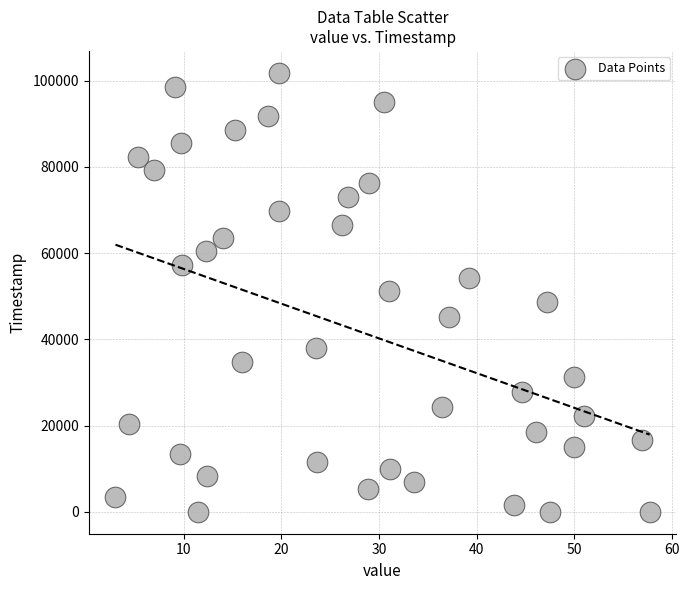

What is the range of Y values (max minus min)?

101813